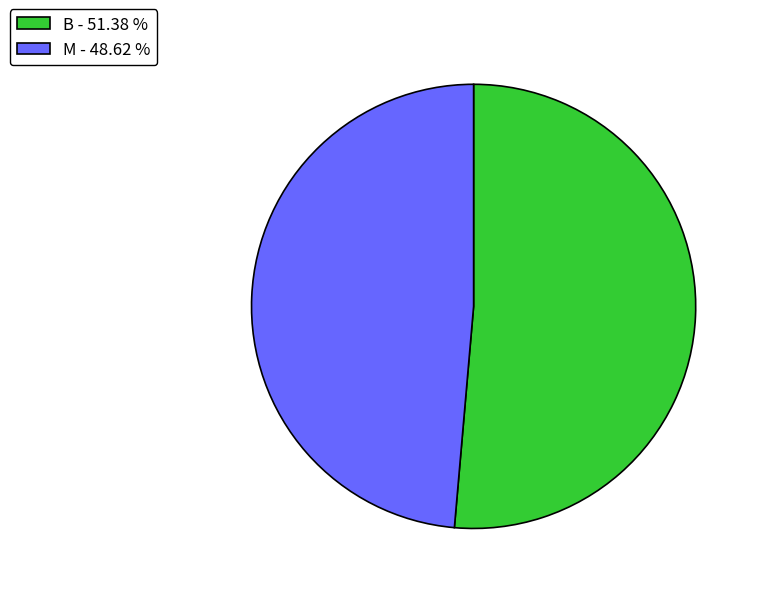

Which has a higher value, M or B?

B